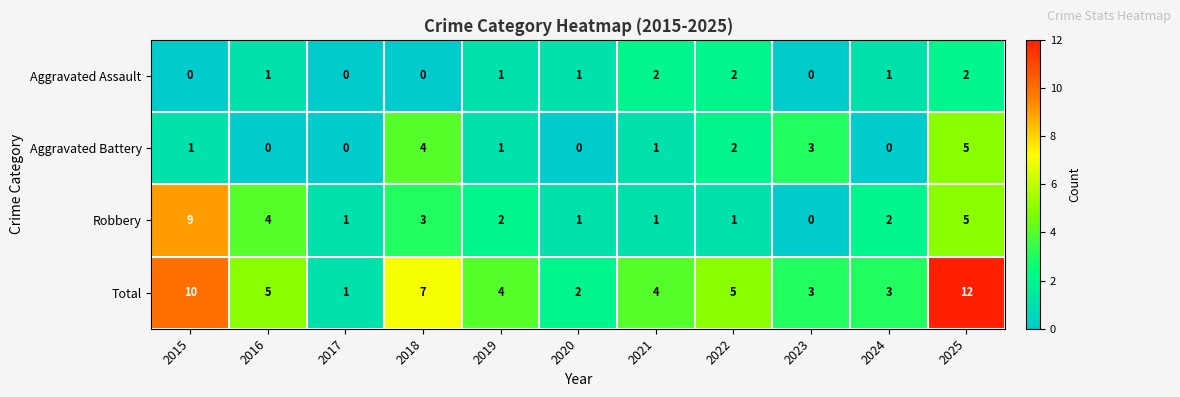

Rank the series by their maximum value, from lowest to highest.

Aggravated Assault, Aggravated Battery, Robbery, Total